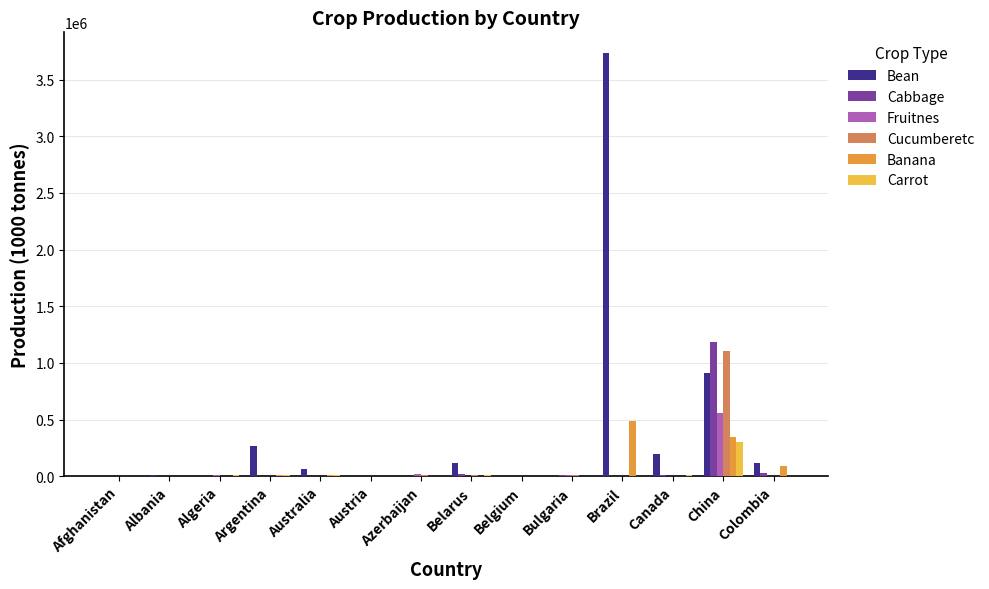

What is the average value of the Fruitnes series?

42611.5